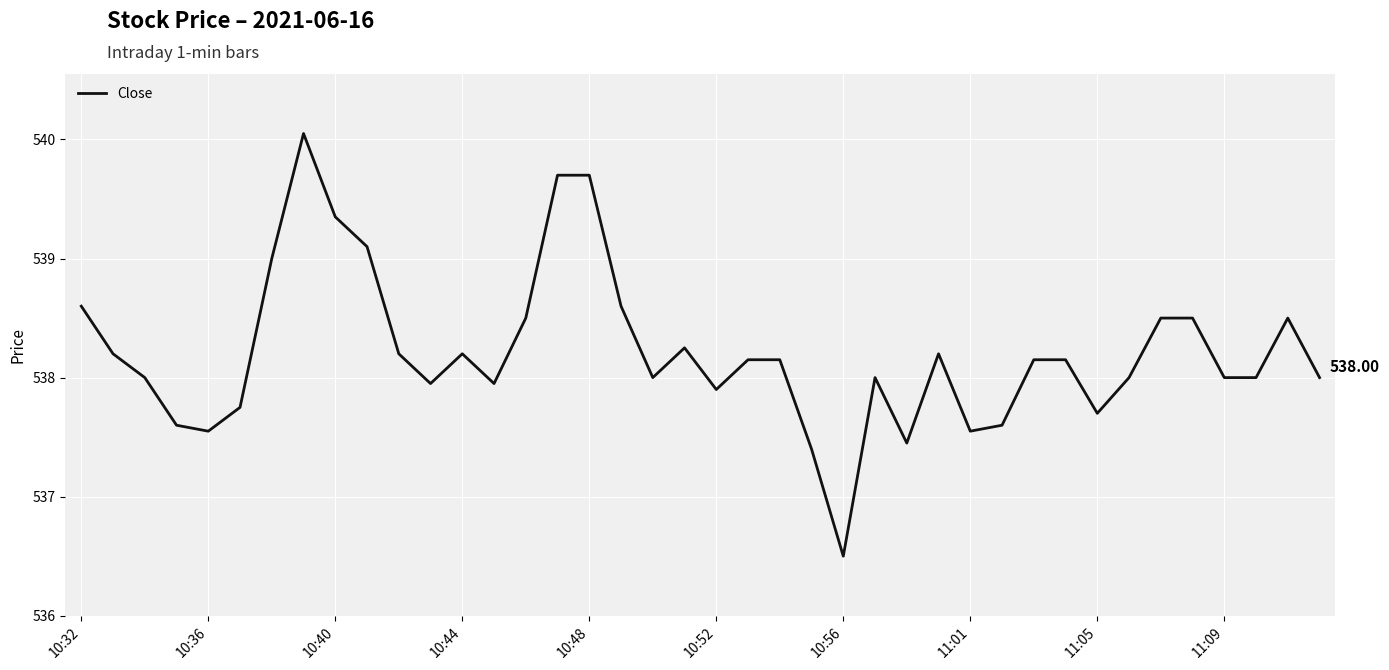

How many lines are shown in the chart?

1